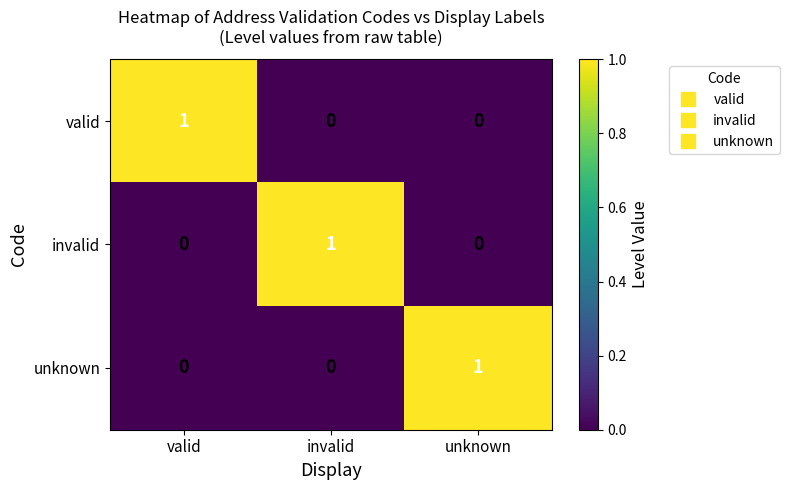

The value of unknown at invalid is 0. True or false?

True